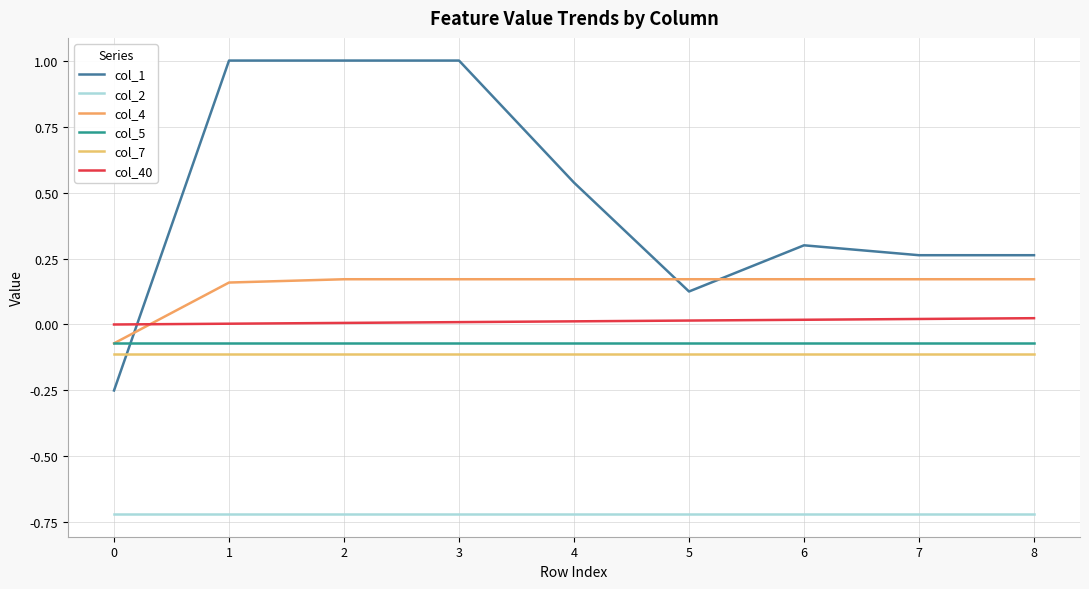

Is it true that col_2 equals -0.9 at 4?

False